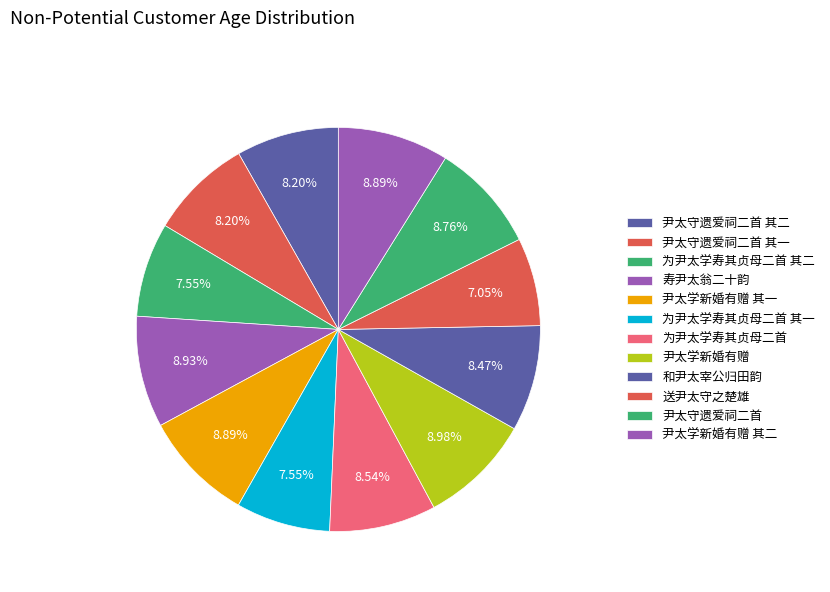

How much of the chart is everything except 送尹太守之楚雄?

93.0%